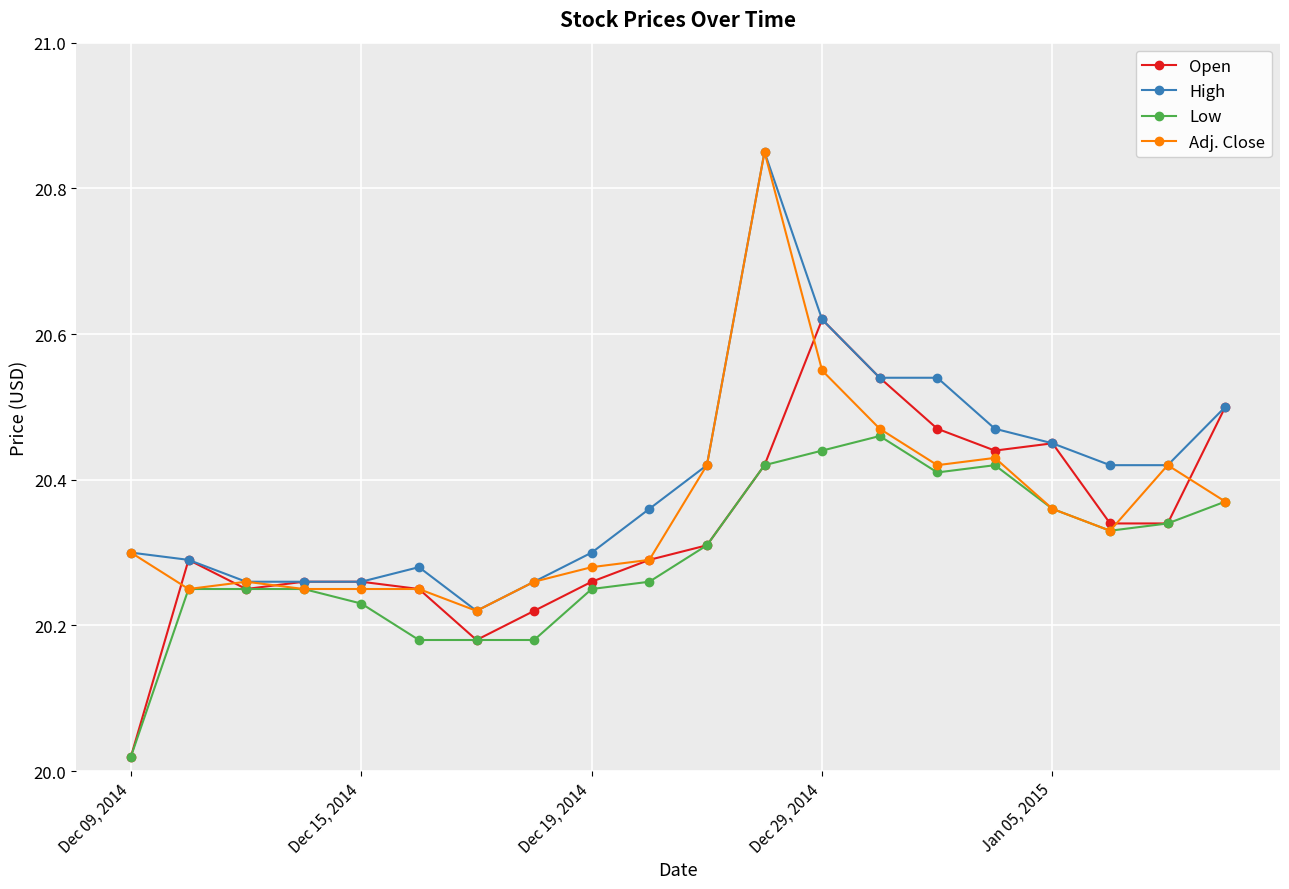

What are all the series names shown in the legend?

Open, High, Low, Adj. Close